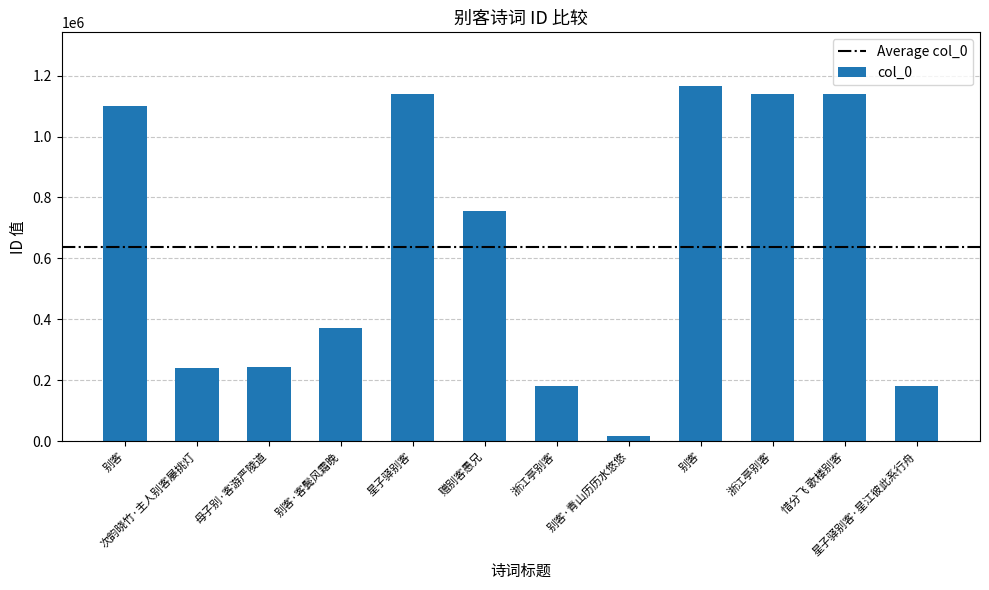

How many bars are there in total?

12